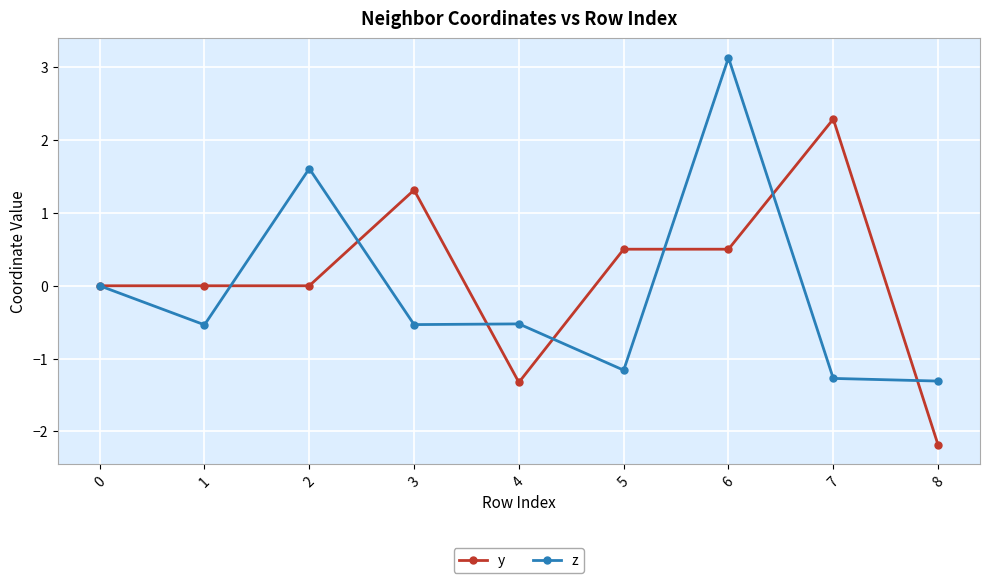

What is the value of the z point at the 8th from the left?

-1.3